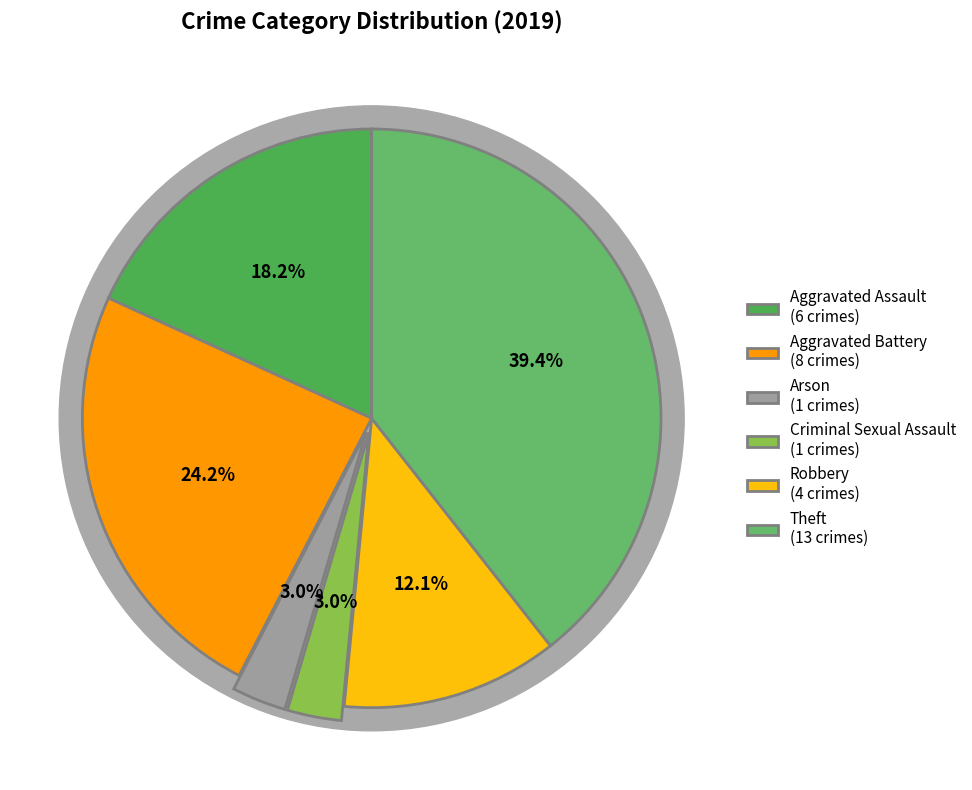

To the nearest percent, what is the difference between the Aggravated Assault and Arson slice percentages?

15%